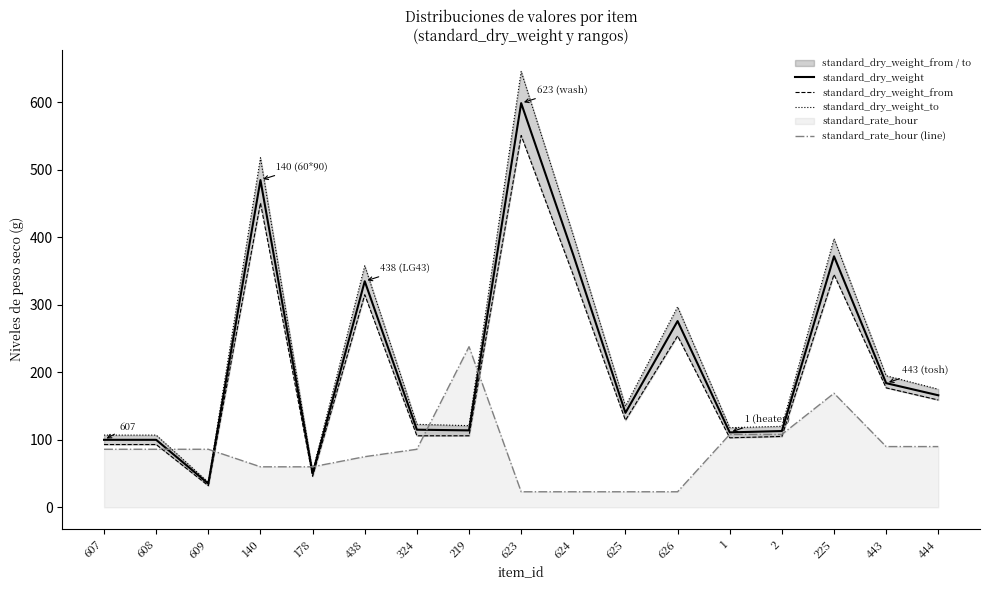

What is the sum of the standard_dry_weight_to values at 626 and 625?

447